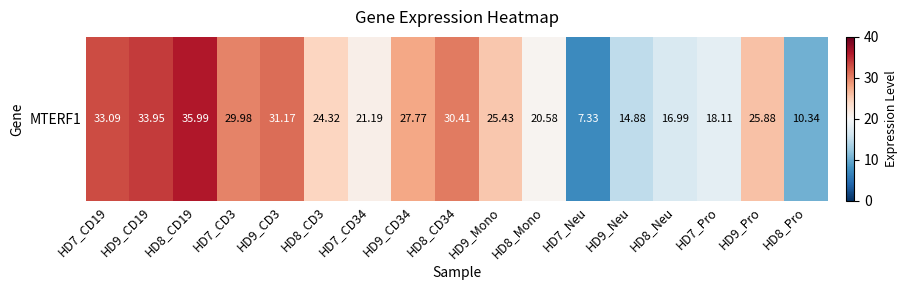

What is the change in value from HD9_CD19 to HD8_CD34?

-3.5